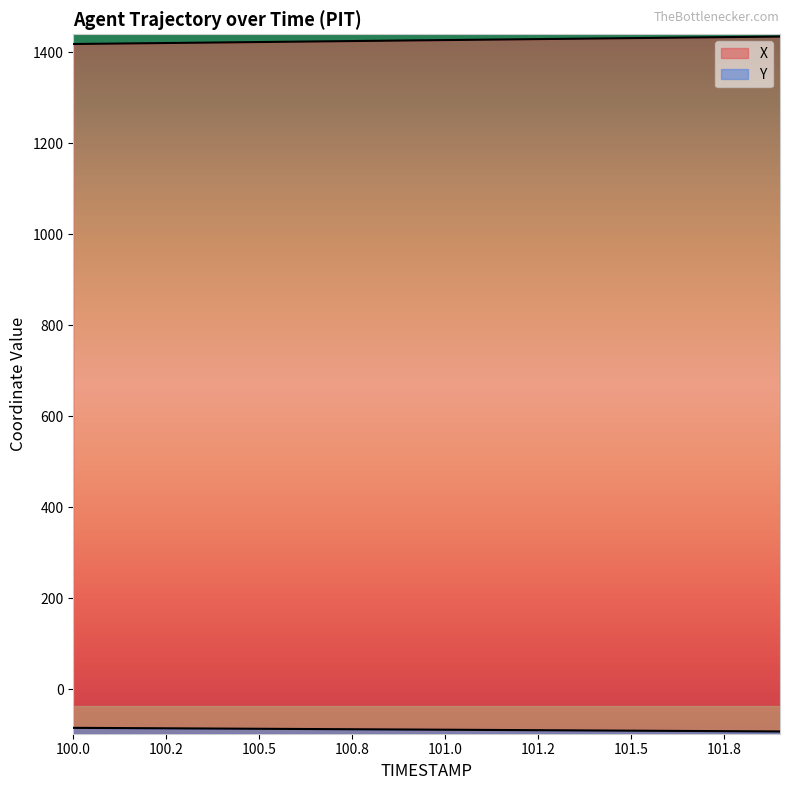

What is the difference between the maximum and second lowest values in the X series?

15.5